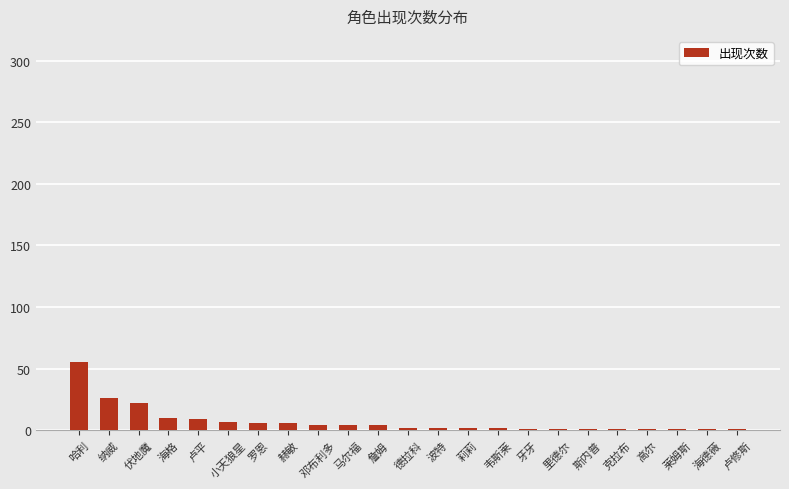

Which category has the highest value across all series?

哈利